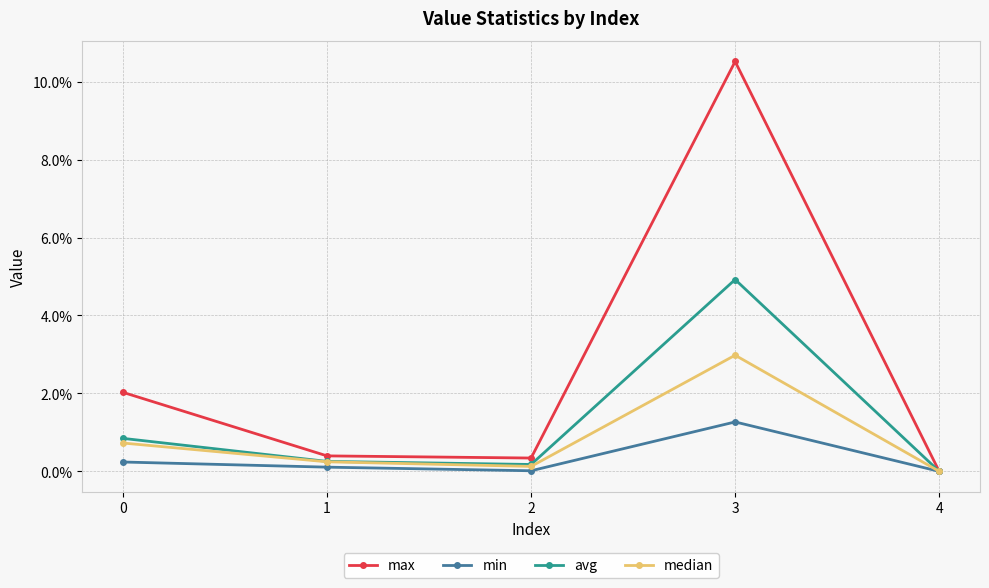

What are all the series names shown in the legend?

max, min, avg, median